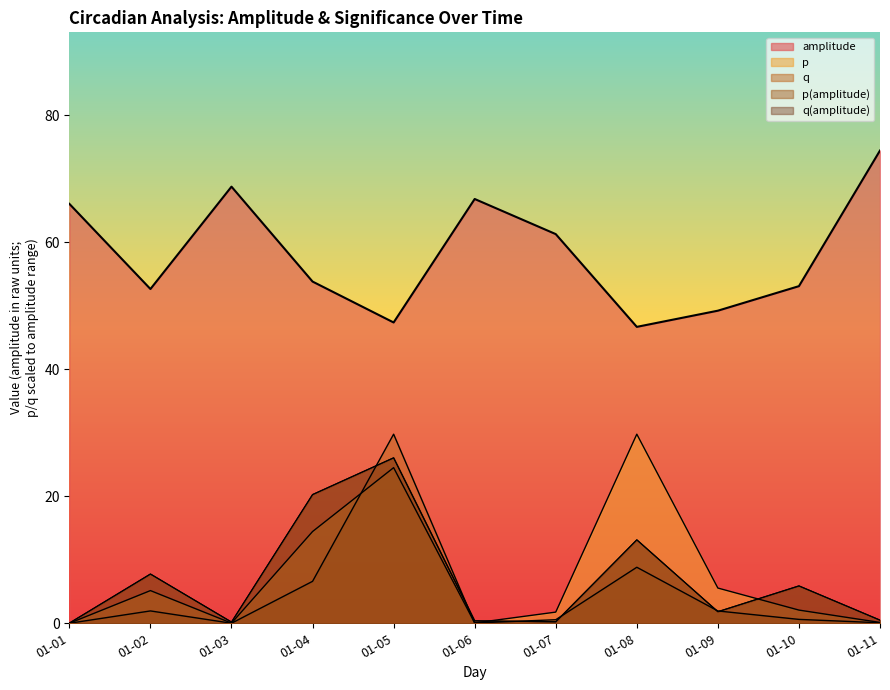

What is the value of the p(amplitude) point at the 9th from the left?

1.8